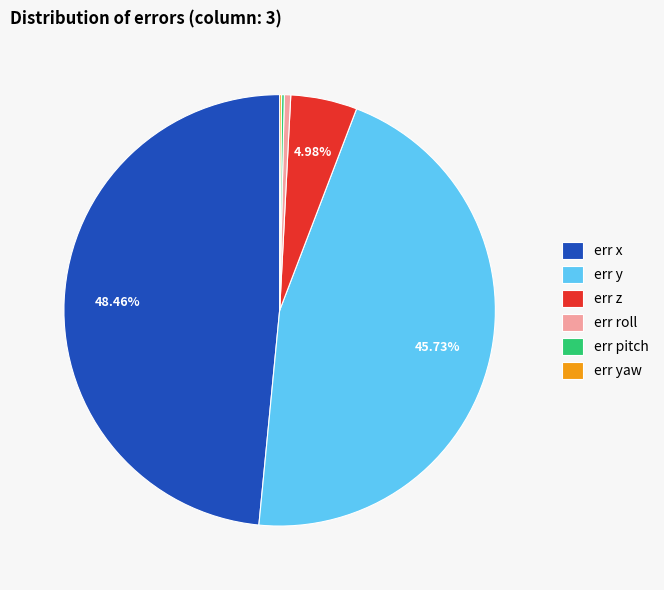

To the nearest percent, what portion does err z represent?

5%